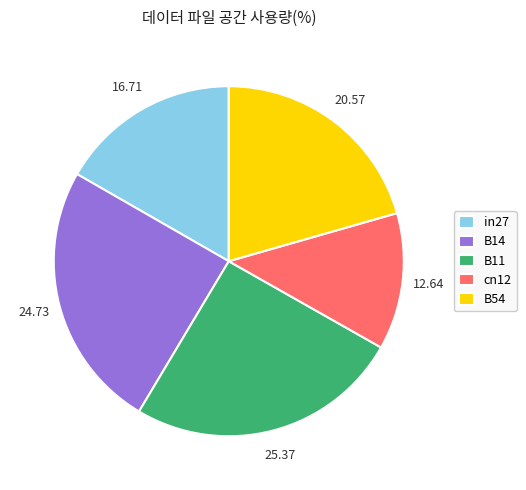

Which category has the smallest portion of the pie?

cn12